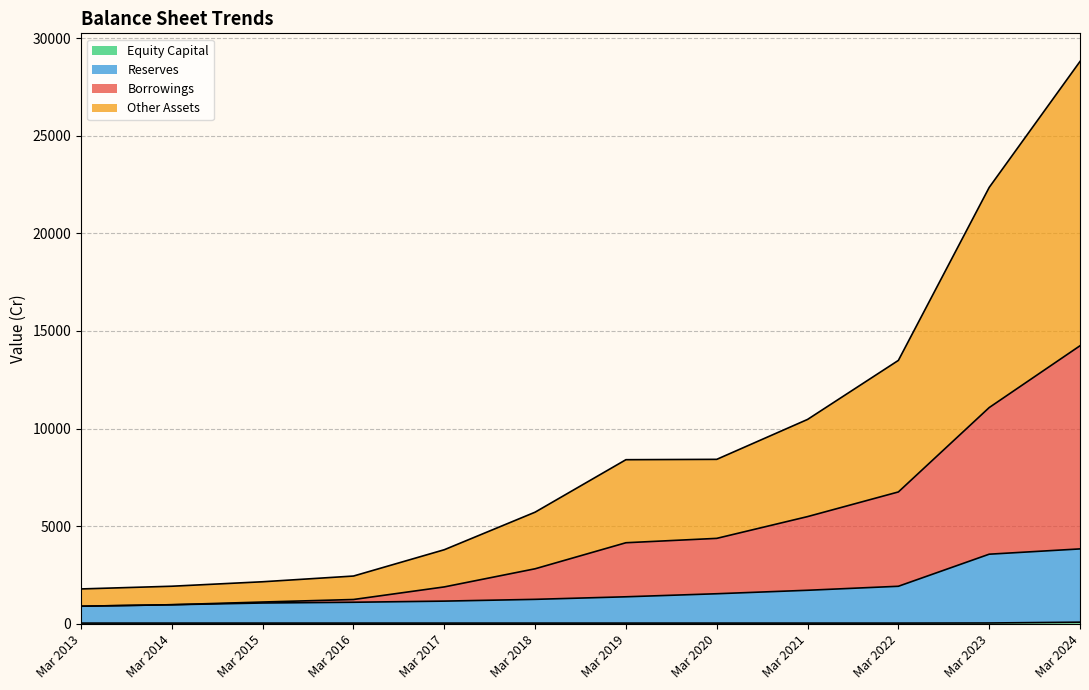

Does the chart display data point markers on the line(s)?

No